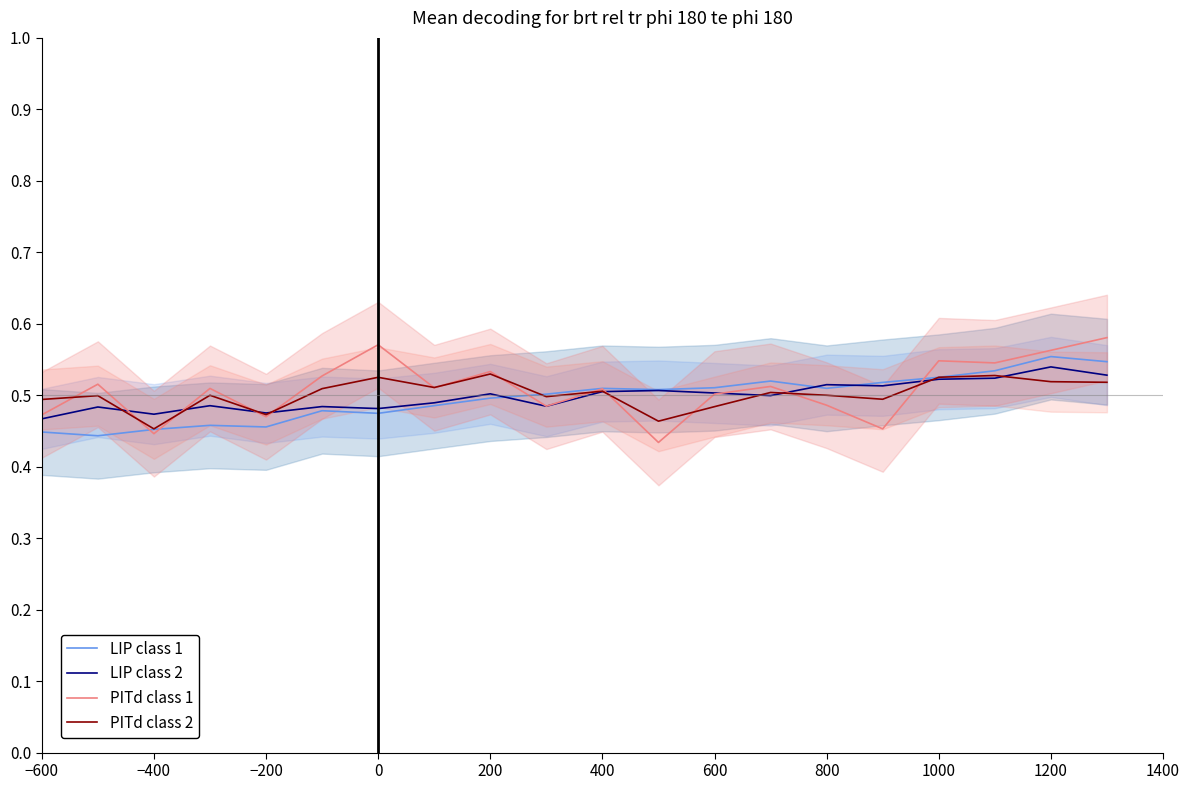

How many interior local valleys does the PITd class 2 series have?

6